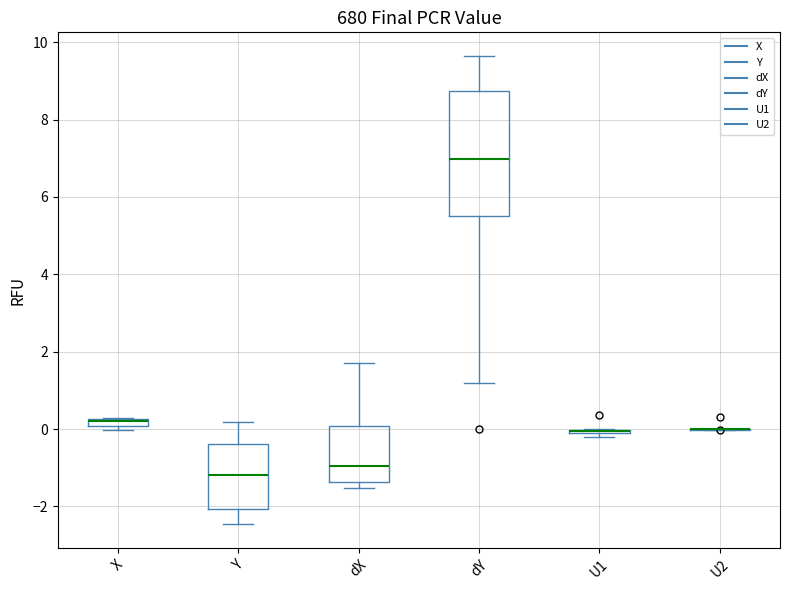

Comparing the boxes themselves (not the whiskers), which one is the tallest?

dY